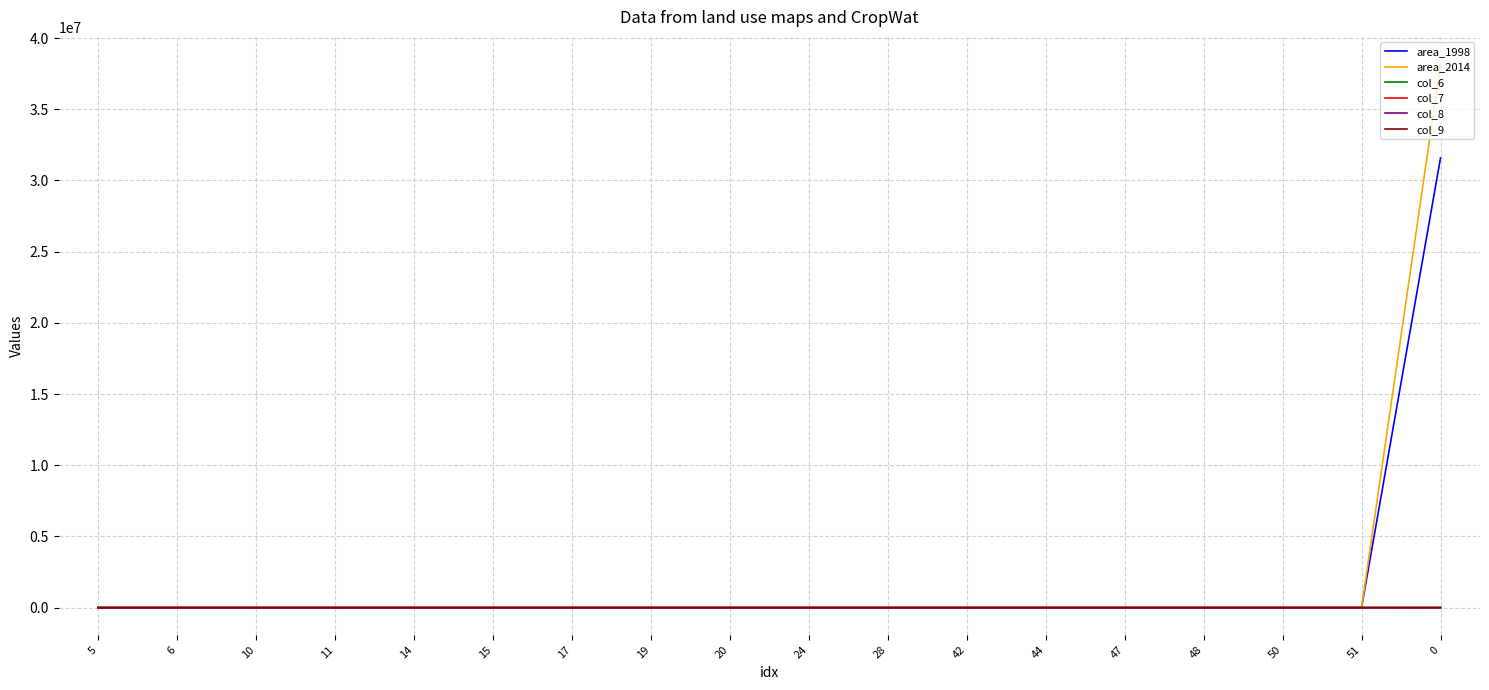

What is the sum of the col_8 values at 20 and 0?

115.7